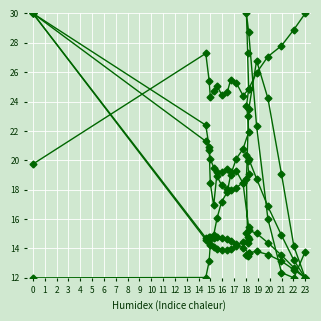

Where is the first local maximum for quat2?

2